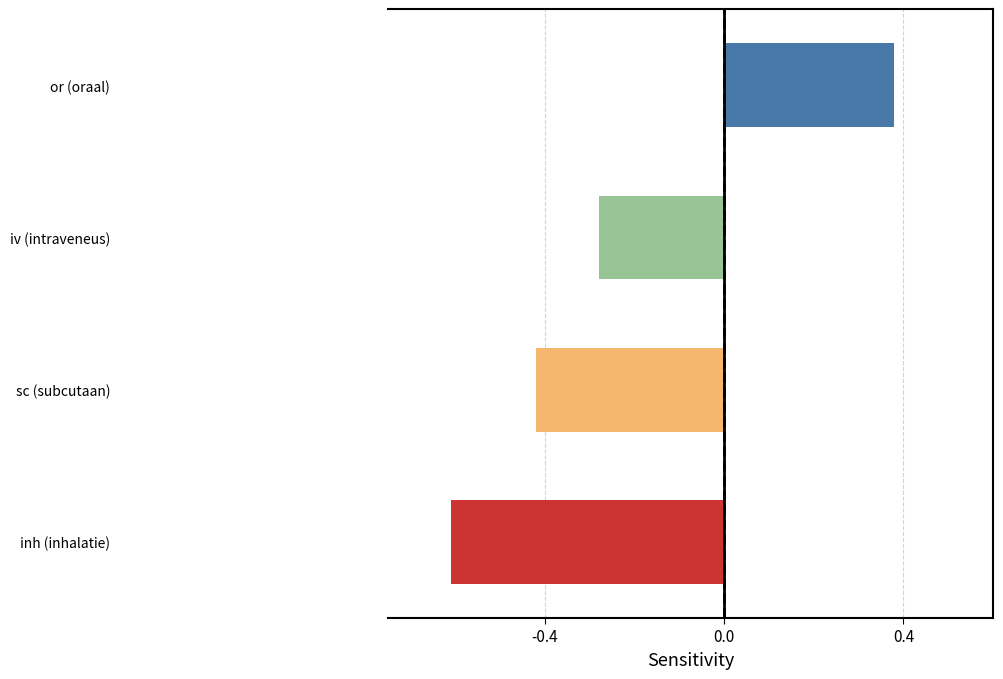

What is the maximum value shown in the chart?

0.4